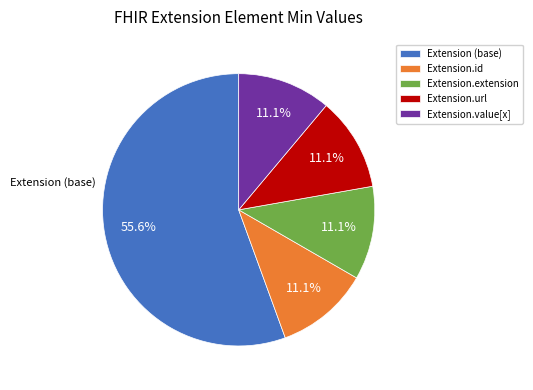

How many slices are in this pie chart?

5